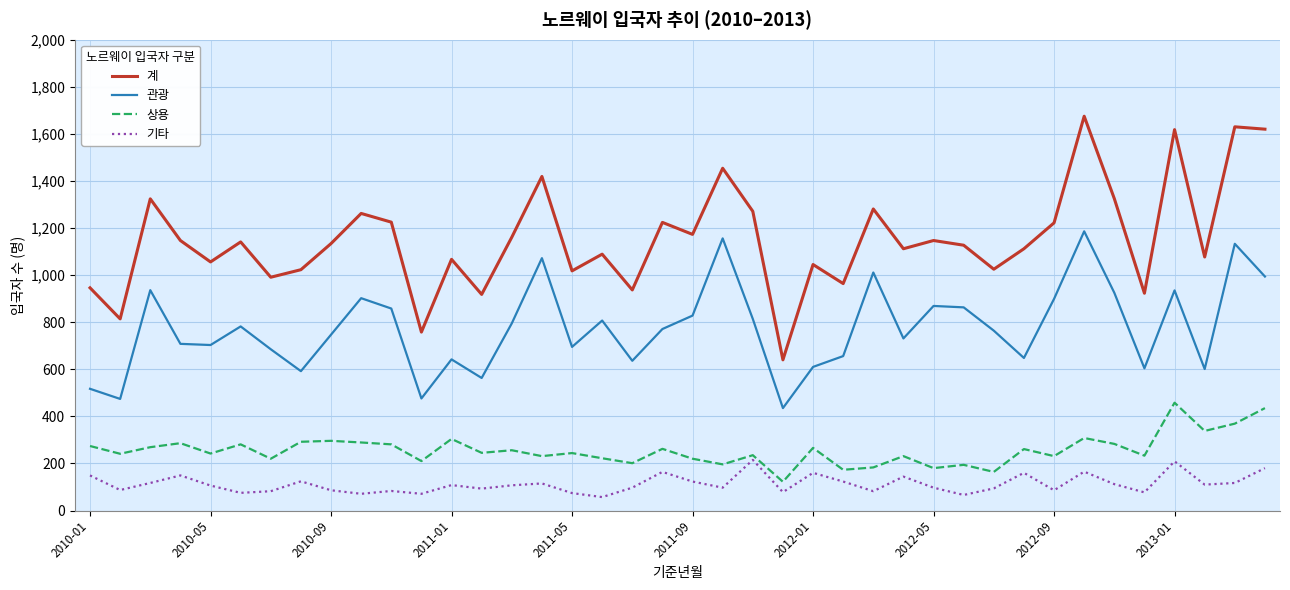

Rank the series by their maximum value, from lowest to highest.

기타, 상용, 관광, 계